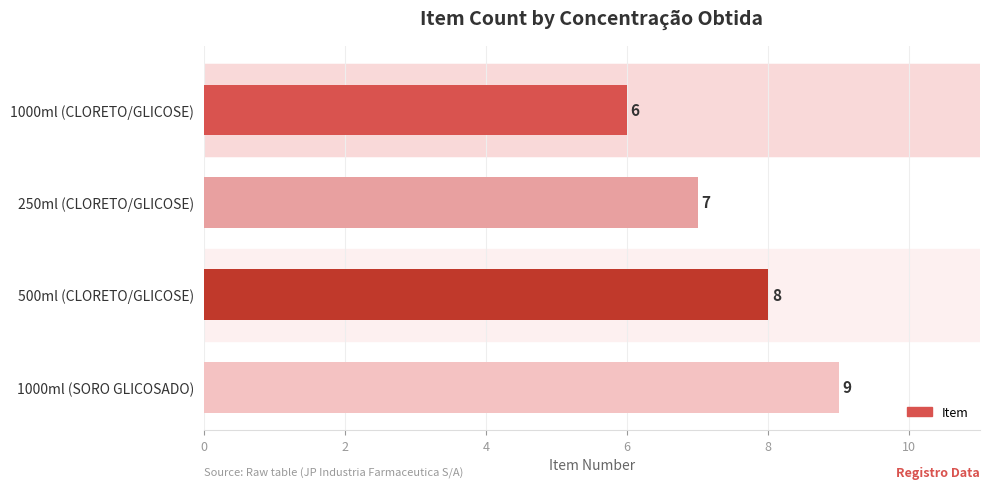

What is the value of the 1st bar from the top?

6